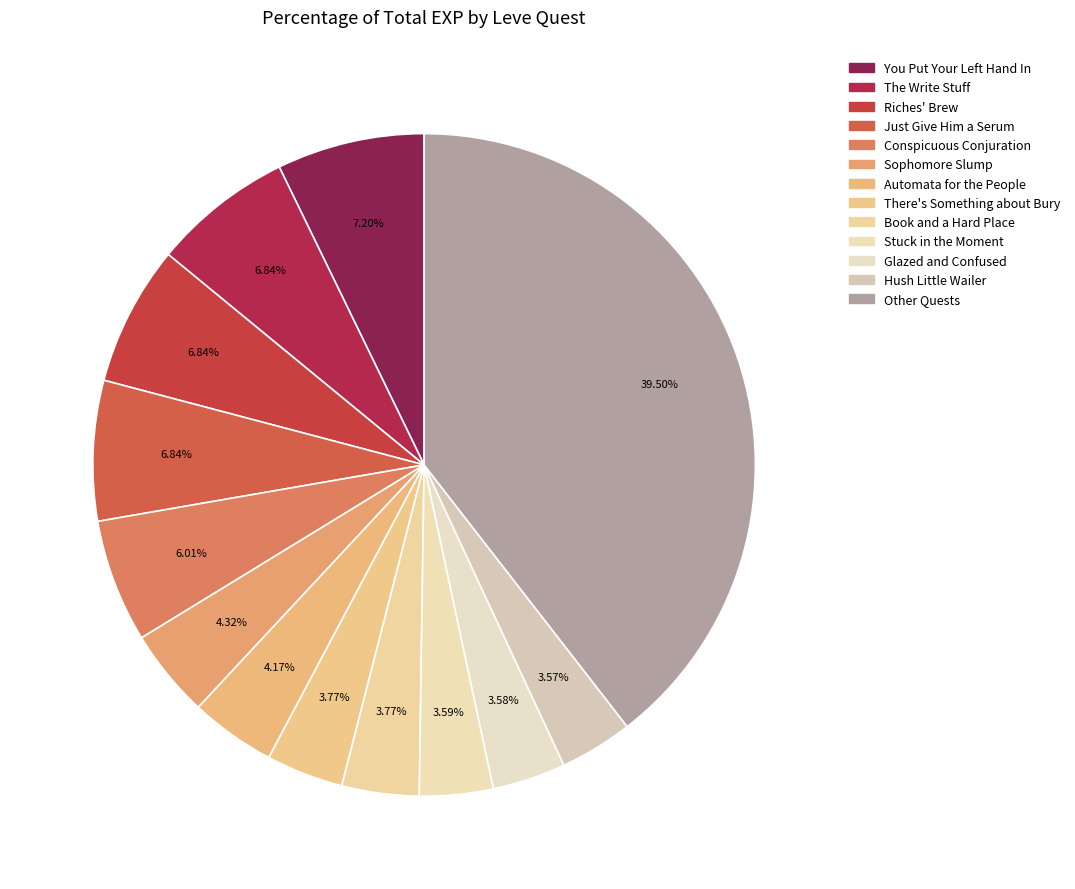

How many segments does this pie chart have?

13